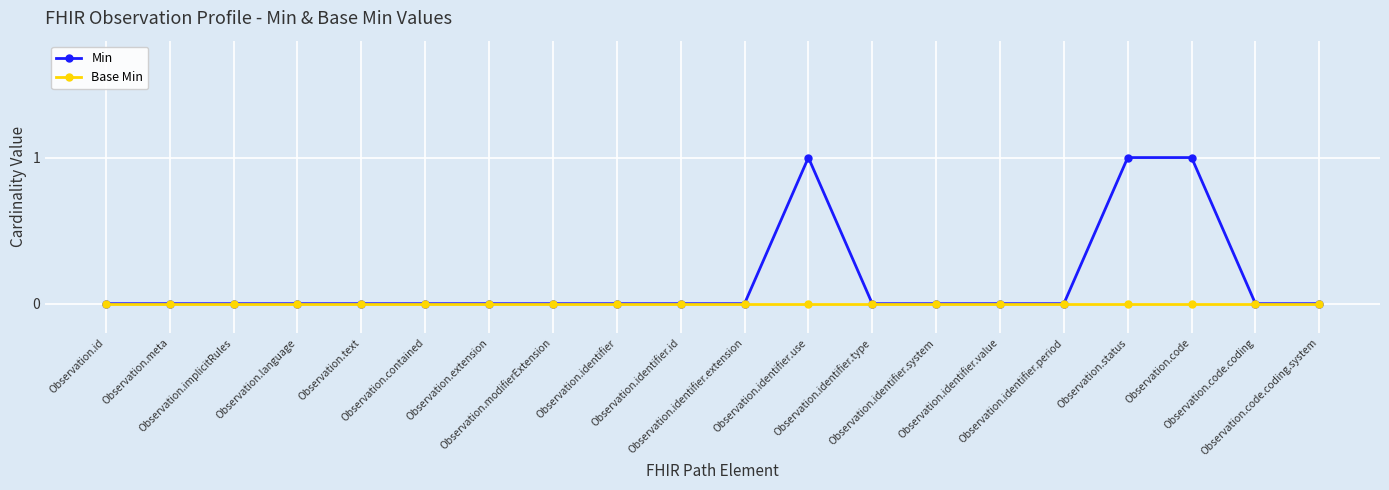

Rank the series by their average value, from lowest to highest.

Base Min, Min